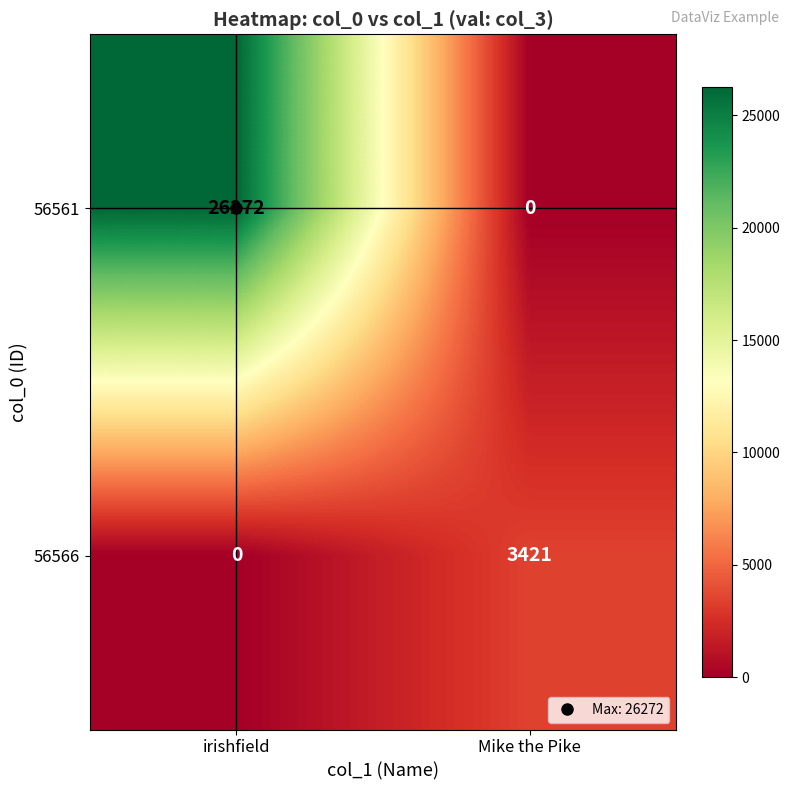

True or false: 56566 has a value of 0 at irishfield.

True